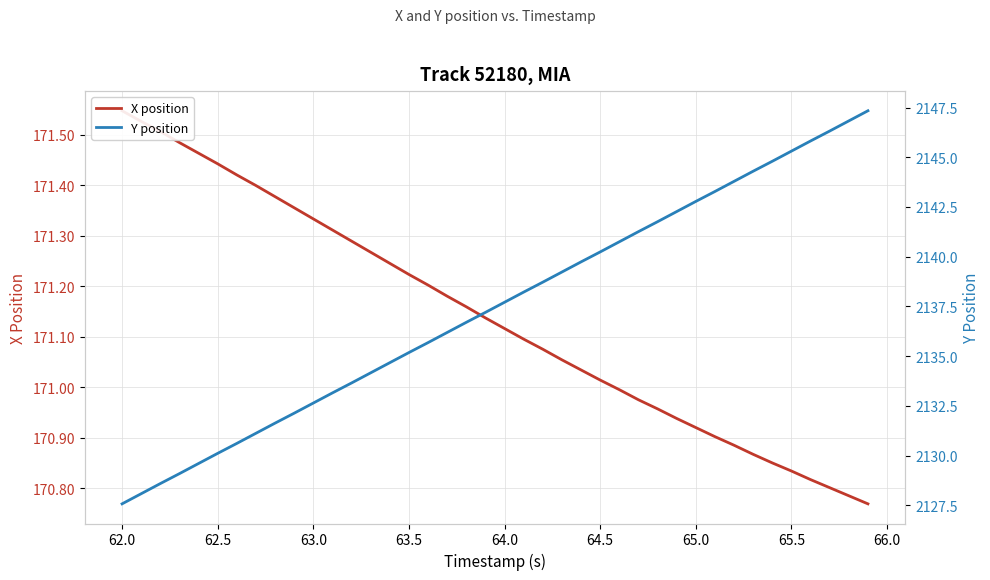

What is the value of the Y position point at the 29th from the left?

2141.8